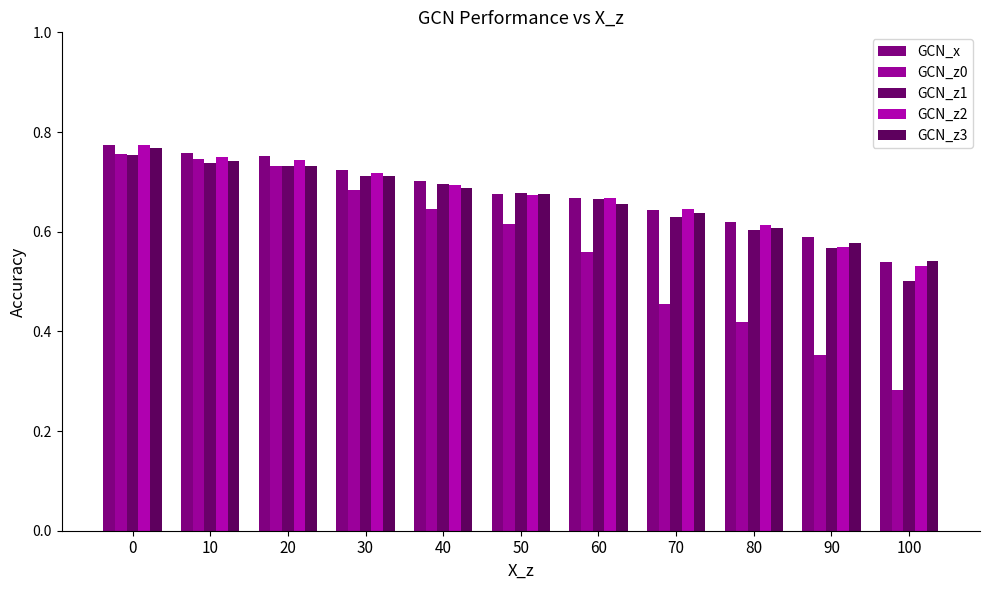

How many groups of bars are there?

11